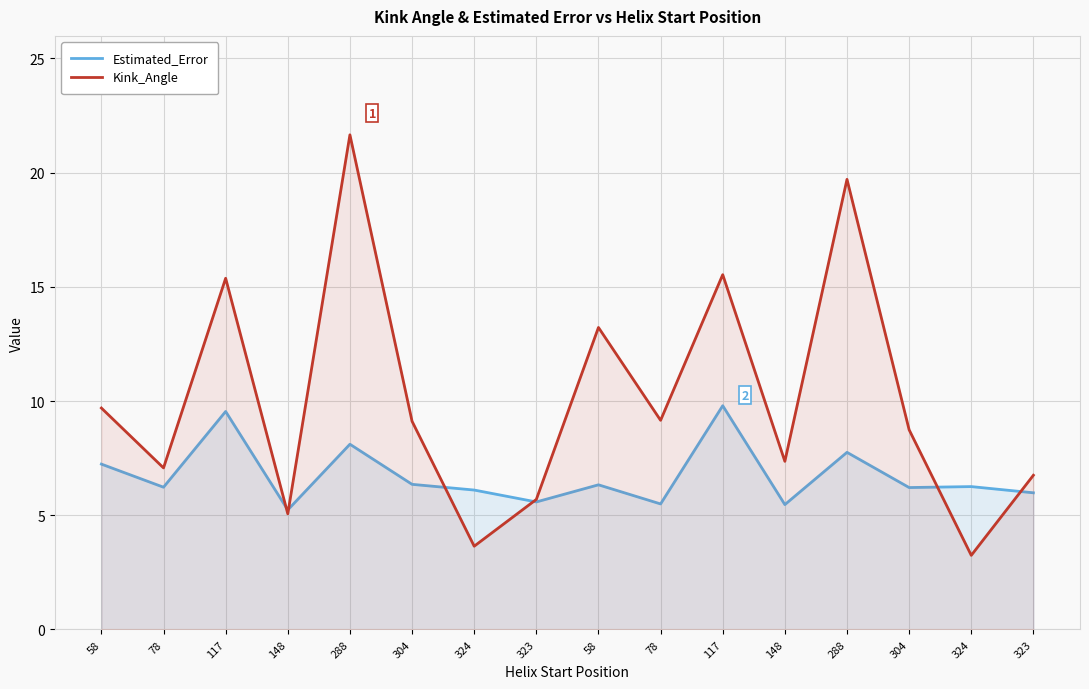

Which category has the lowest value in the Kink_Angle series?

324